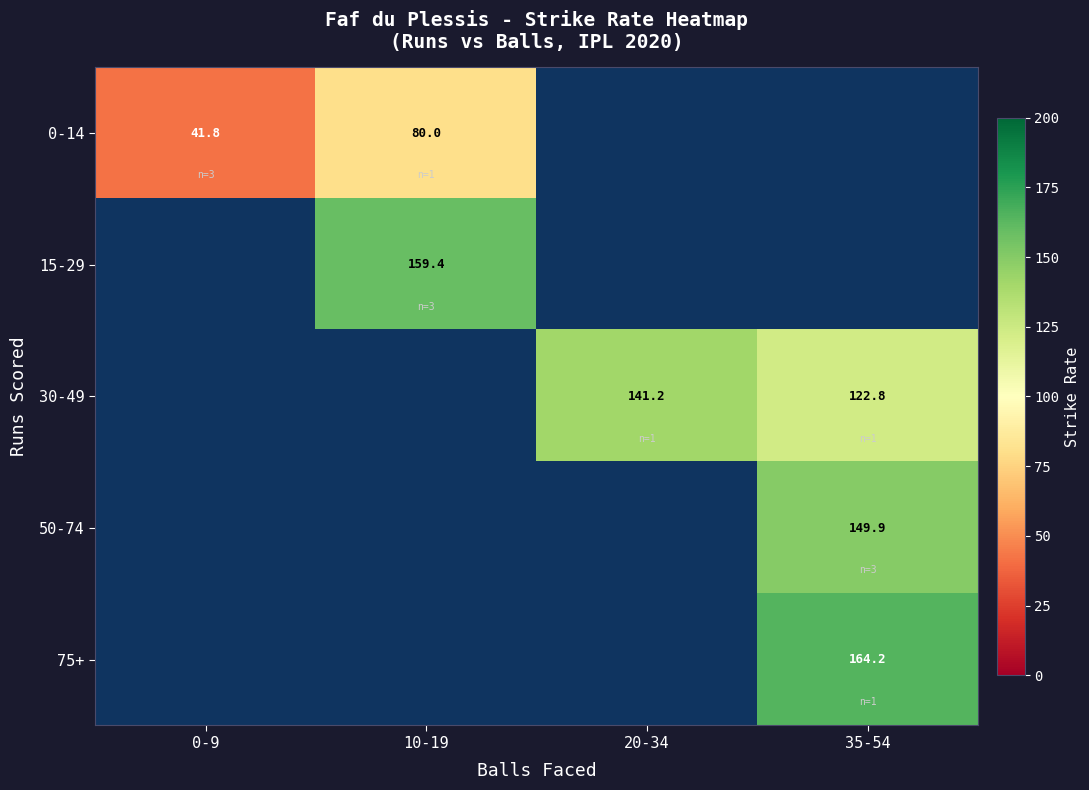

Is the value of 0-14 at 10-19 greater than the value of 75+ at 35-54?

No